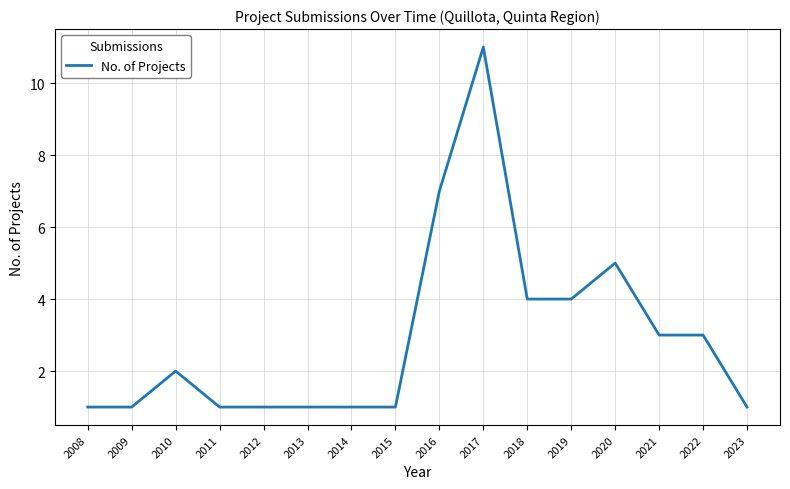

What is the average value?

3